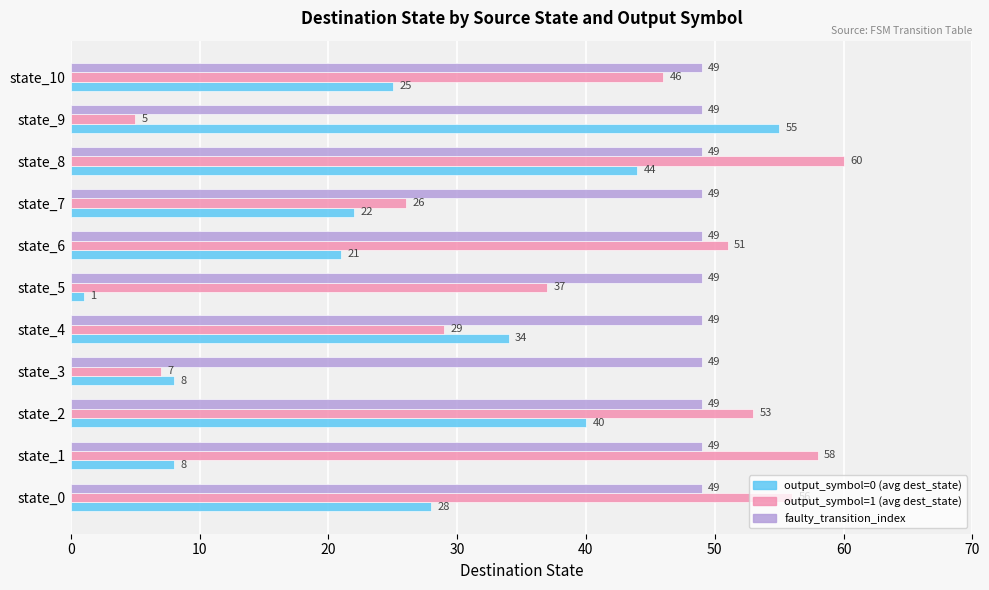

Is it true that output_symbol=1 (avg dest_state) equals 7 at state_3?

True